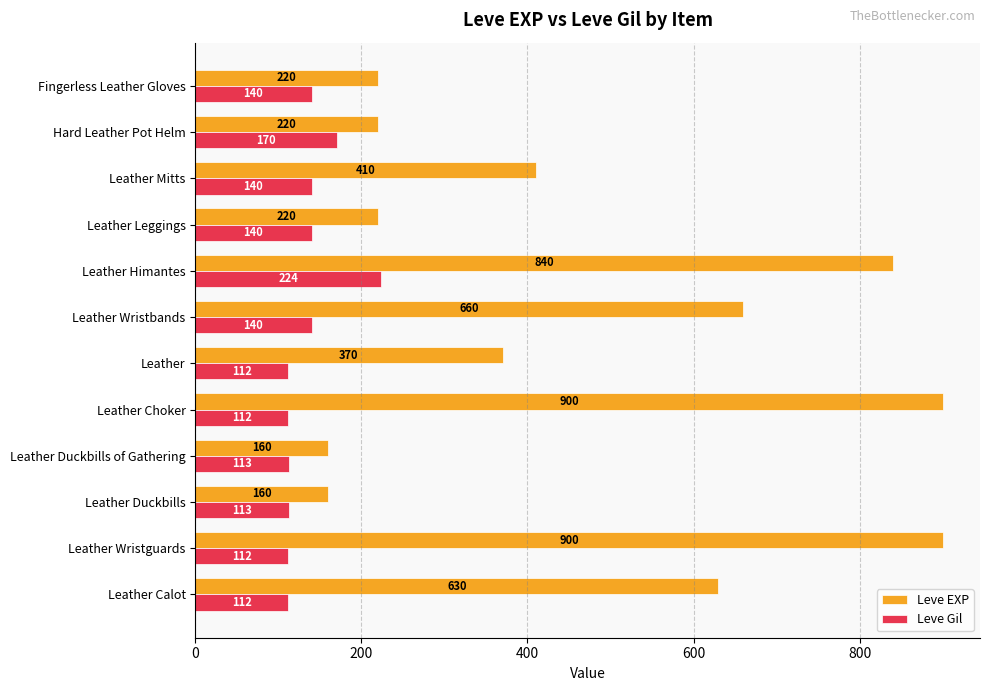

What is the spread (max minus min) of values at Leather Duckbills of Gathering?

47